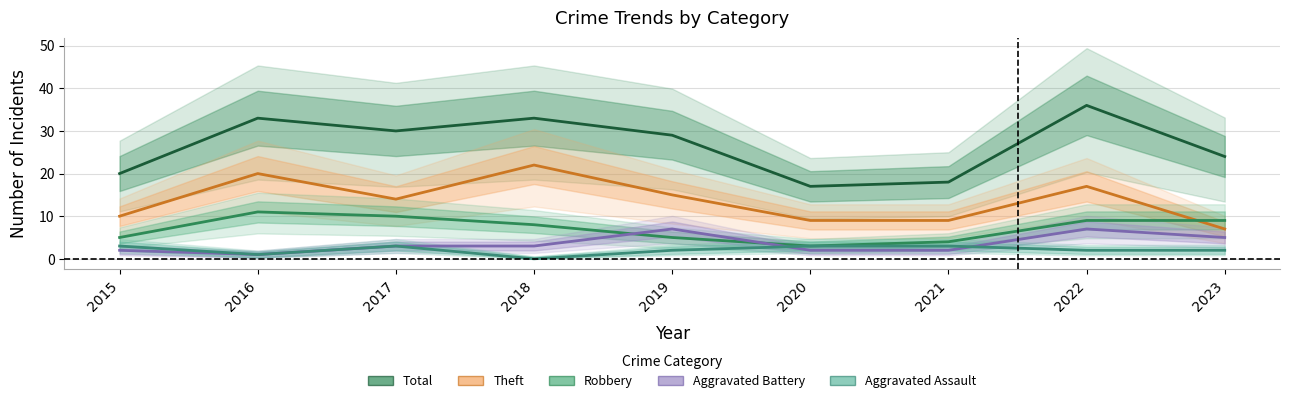

What is the difference between the maximum and minimum values in the Robbery series?

8